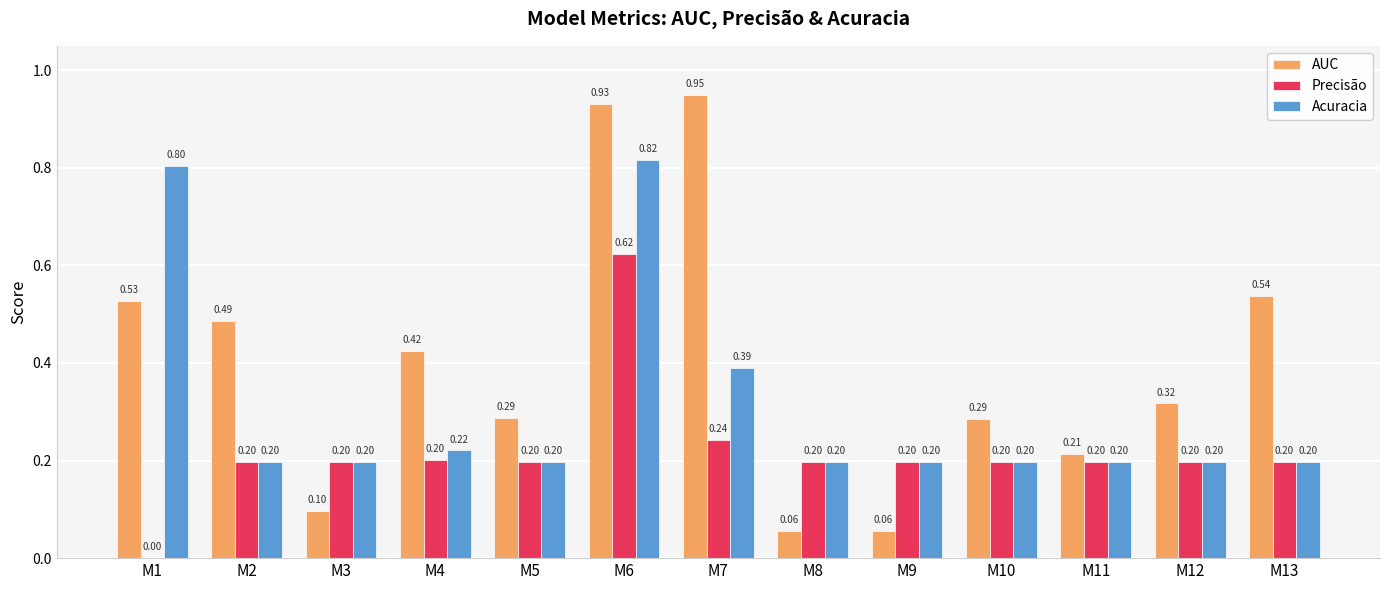

Is the value of Precisão at M7 greater than the value of Acuracia at M13?

Yes